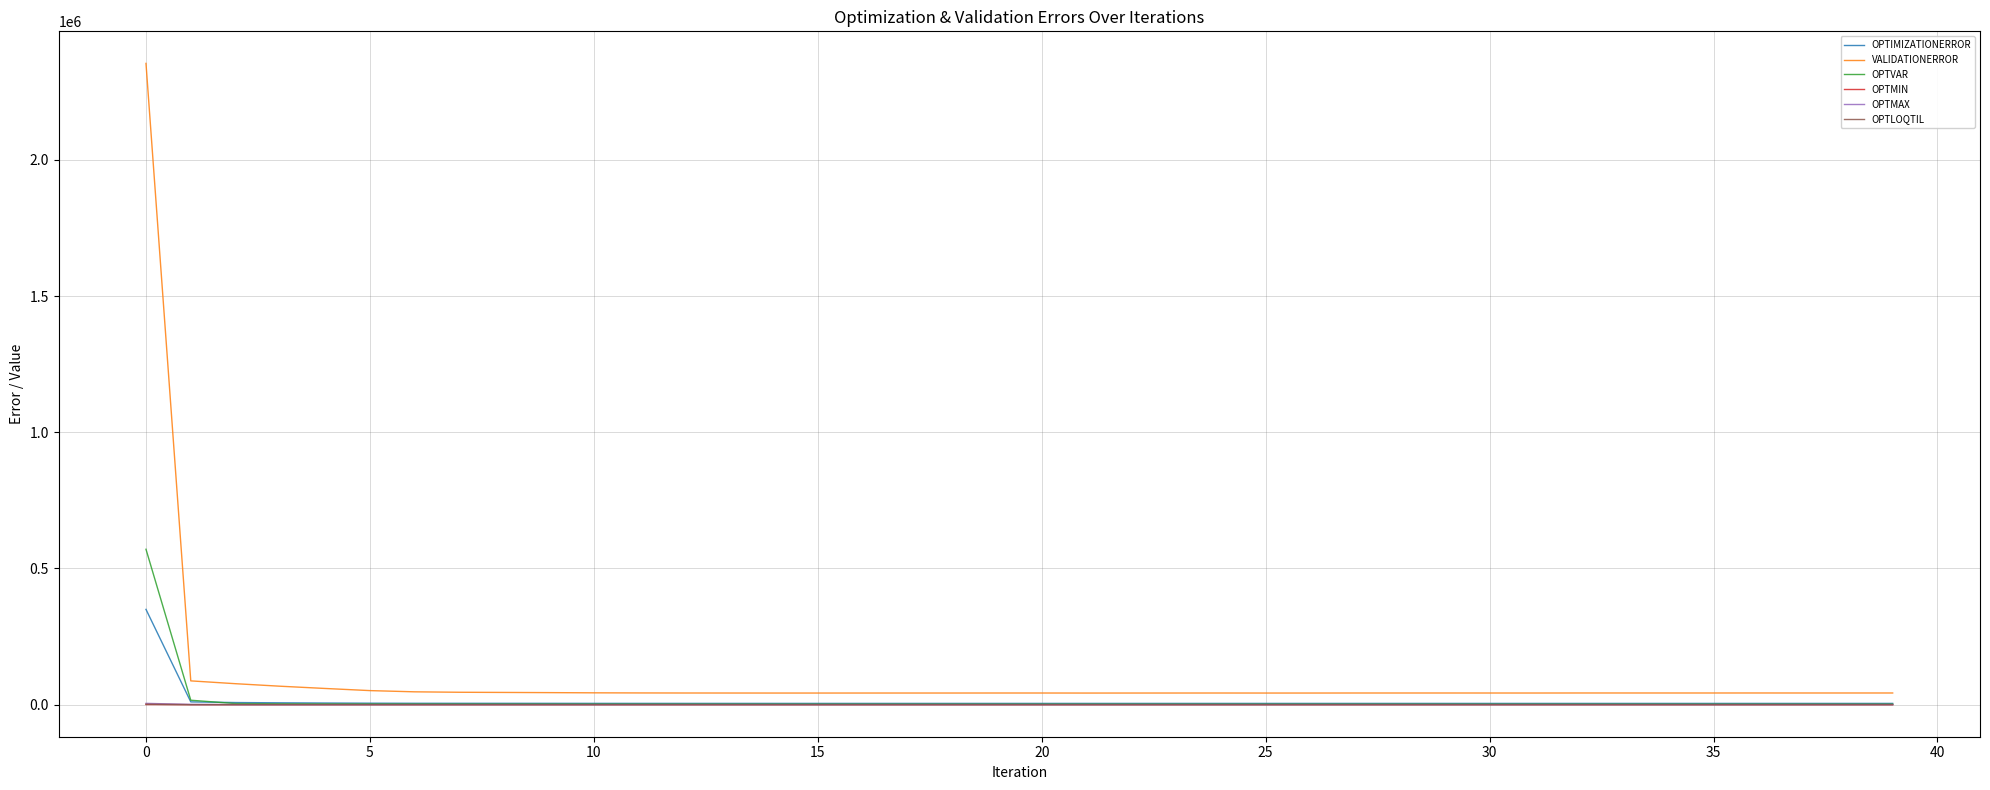

What is the greatest value displayed?

2354410.0